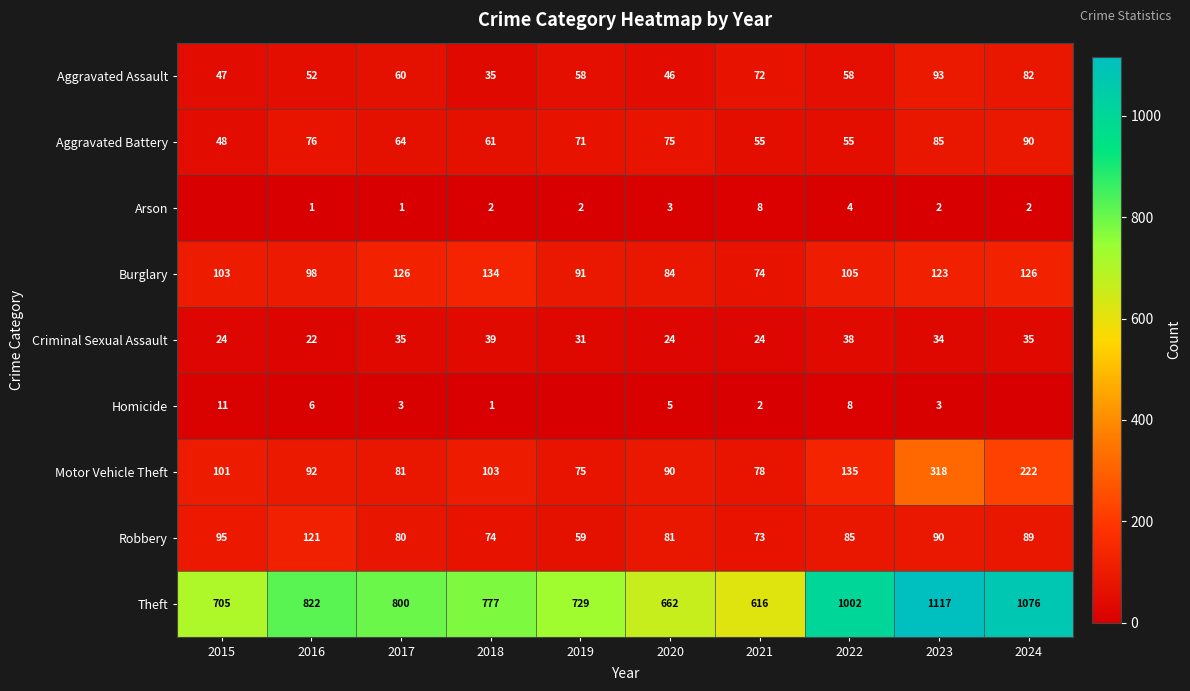

Between 2016 and 2020, which series saw the biggest shift?

Theft